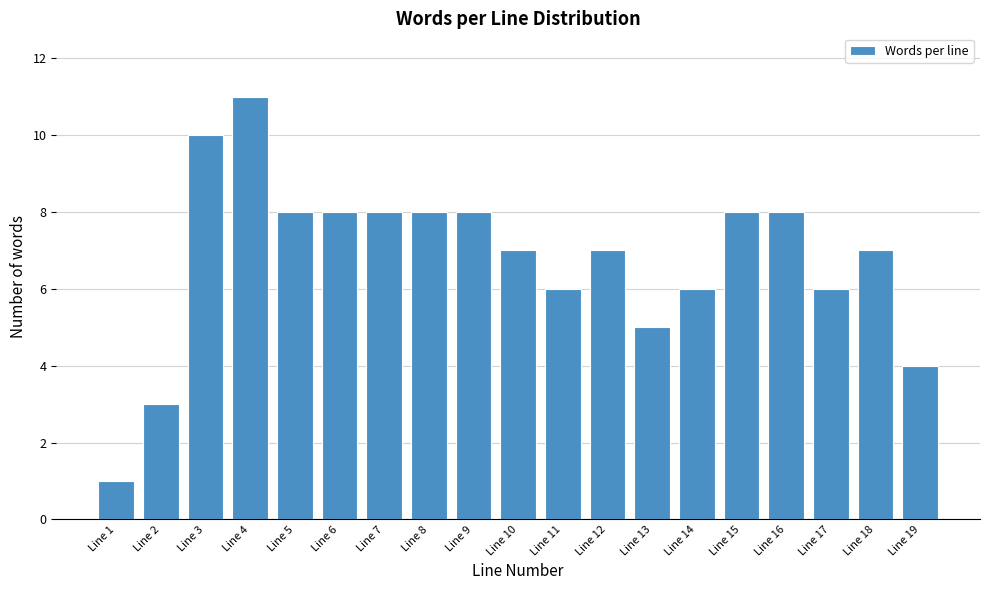

Reading left to right, extract all data points from this chart.

Line 1=1	Line 2=3	Line 3=10	Line 4=11	Line 5=8	Line 6=8	Line 7=8	Line 8=8	Line 9=8	Line 10=7	Line 11=6	Line 12=7	Line 13=5	Line 14=6	Line 15=8	Line 16=8	Line 17=6	Line 18=7	Line 19=4